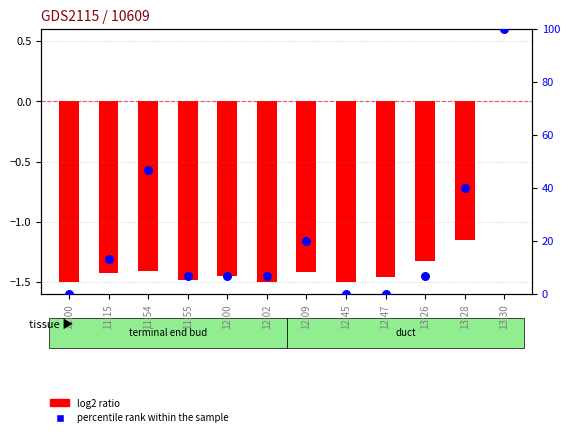

Between 12:45 and 13:28, which is larger?

13:28